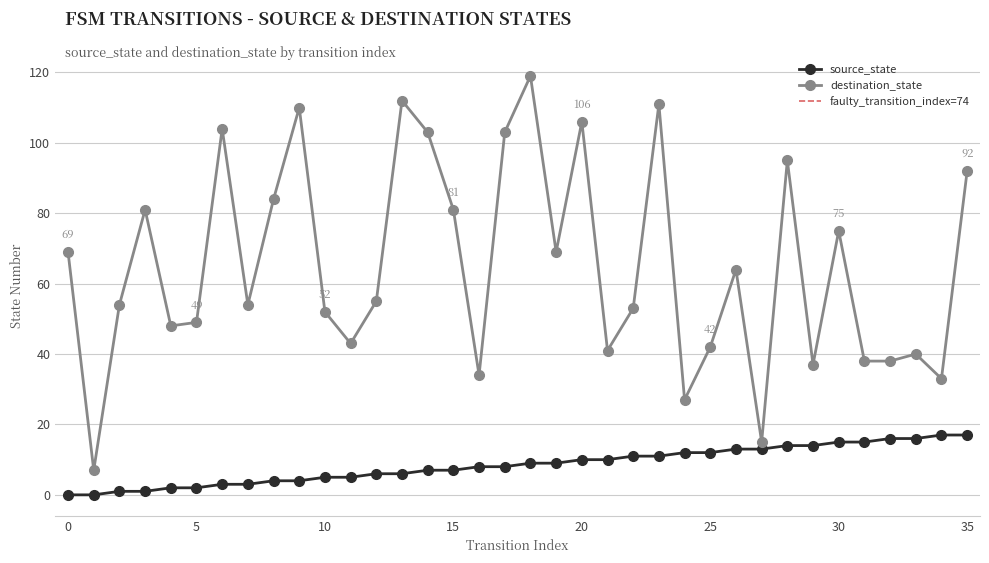

Which series changed the most between 1 and 2?

destination_state